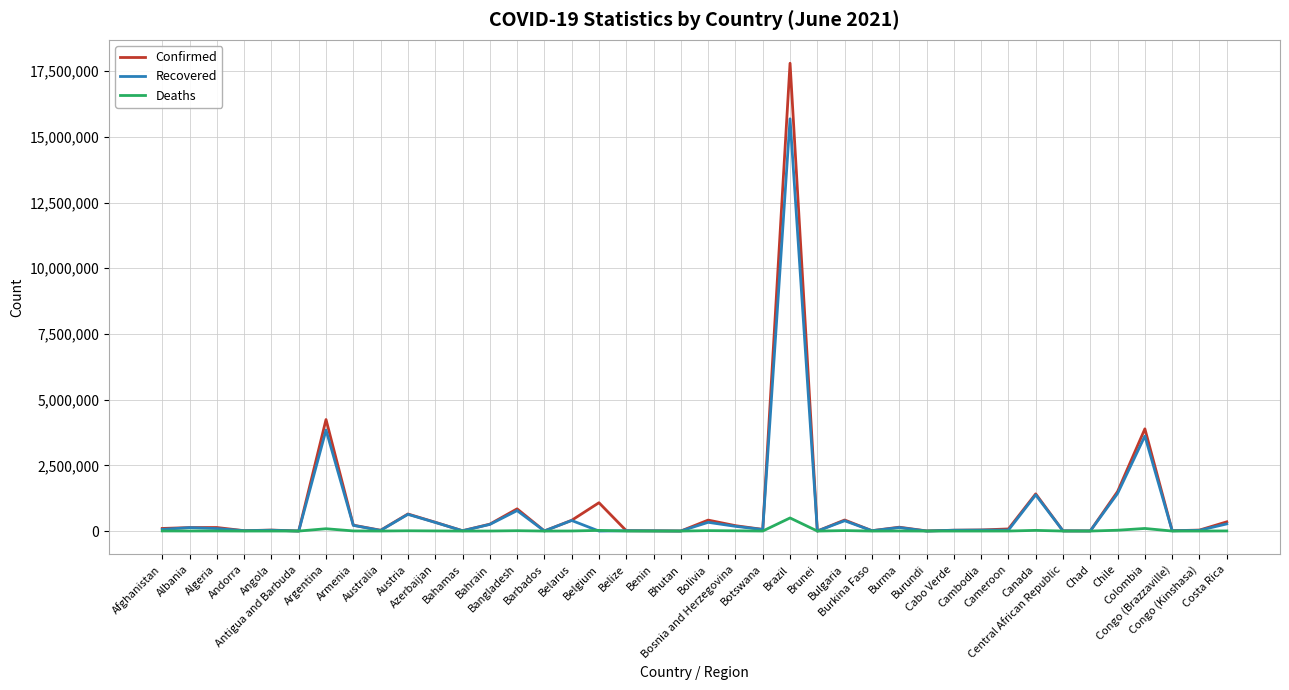

Rank the series by their maximum value, from highest to lowest.

Confirmed, Recovered, Deaths